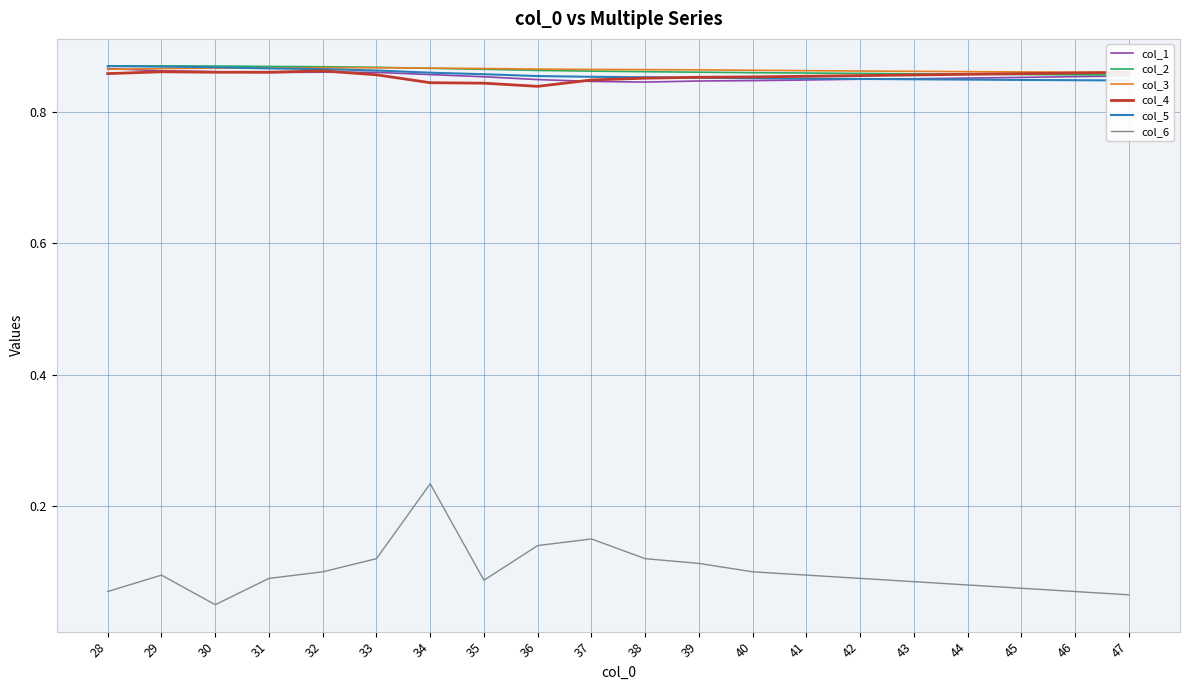

Rank the series at 37 from highest to lowest value.

col_3, col_2, col_5, col_4, col_1, col_6